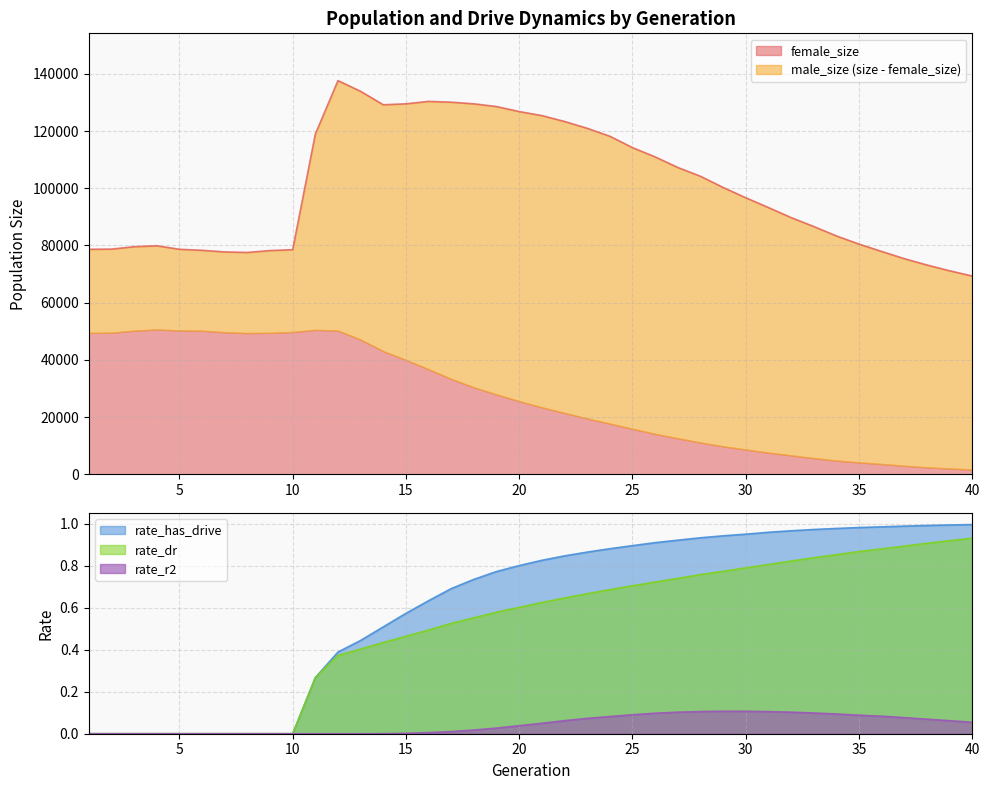

The rate_r2 series shows 0.2 at 30. True or false?

False